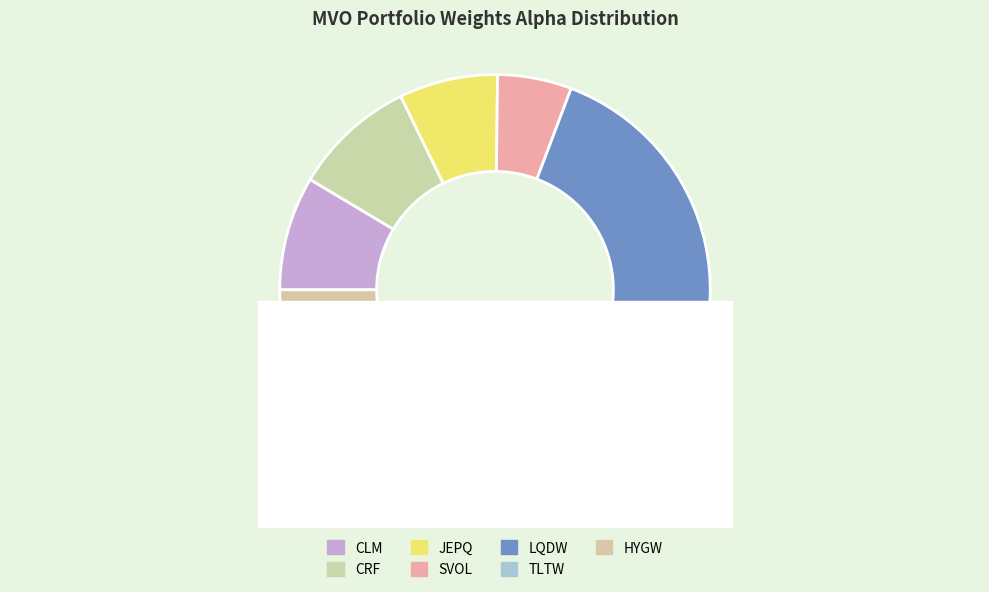

Is the sum of CRF and TLTW greater than half?

No